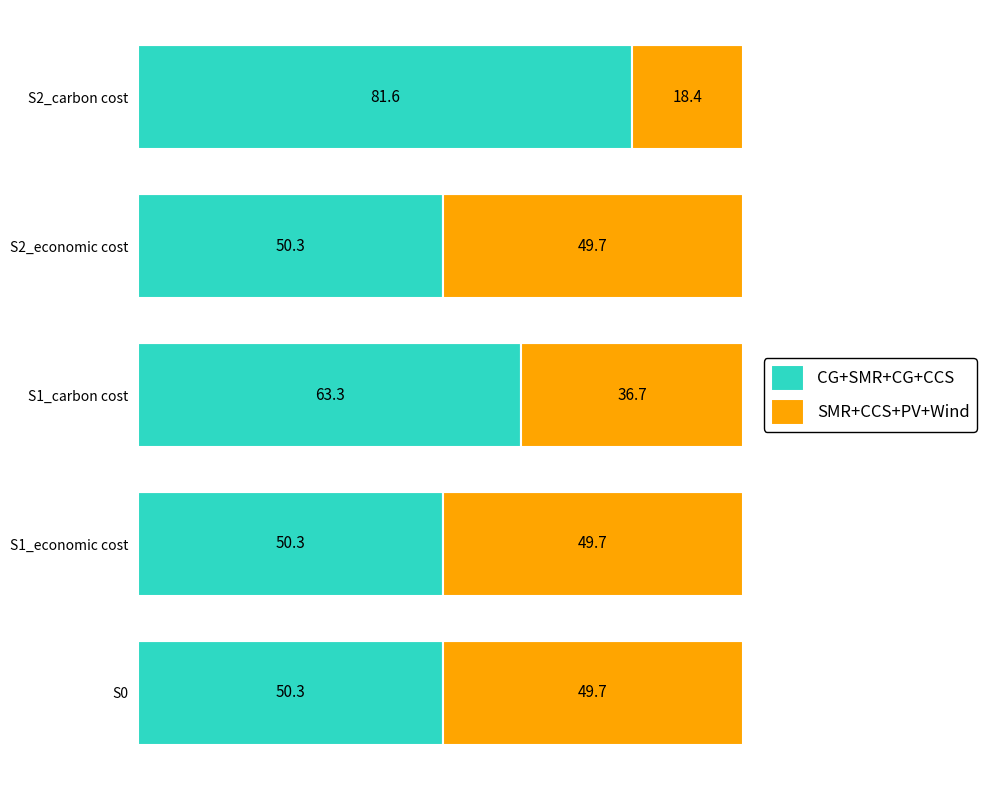

What is the difference between the second highest and second lowest values in the CG+SMR+CG+CCS series?

13.0